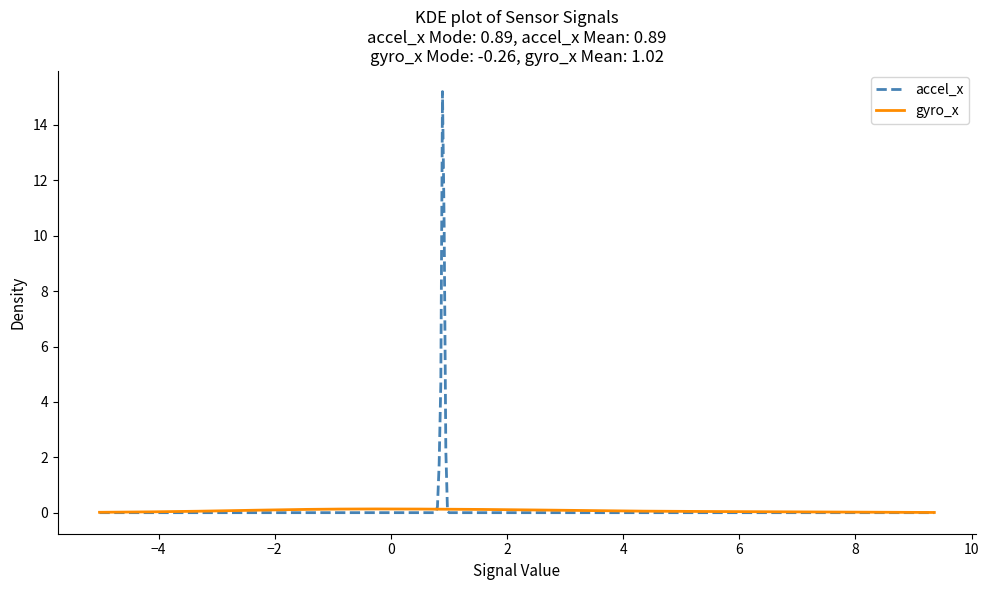

What is the maximum value shown in the chart?

15.2